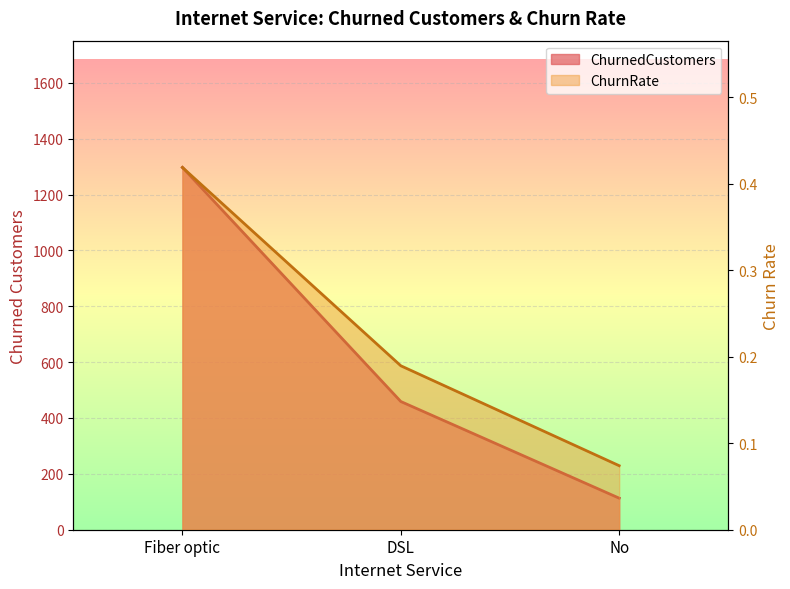

List the series in order of their overall mean, highest first.

ChurnedCustomers, ChurnRate